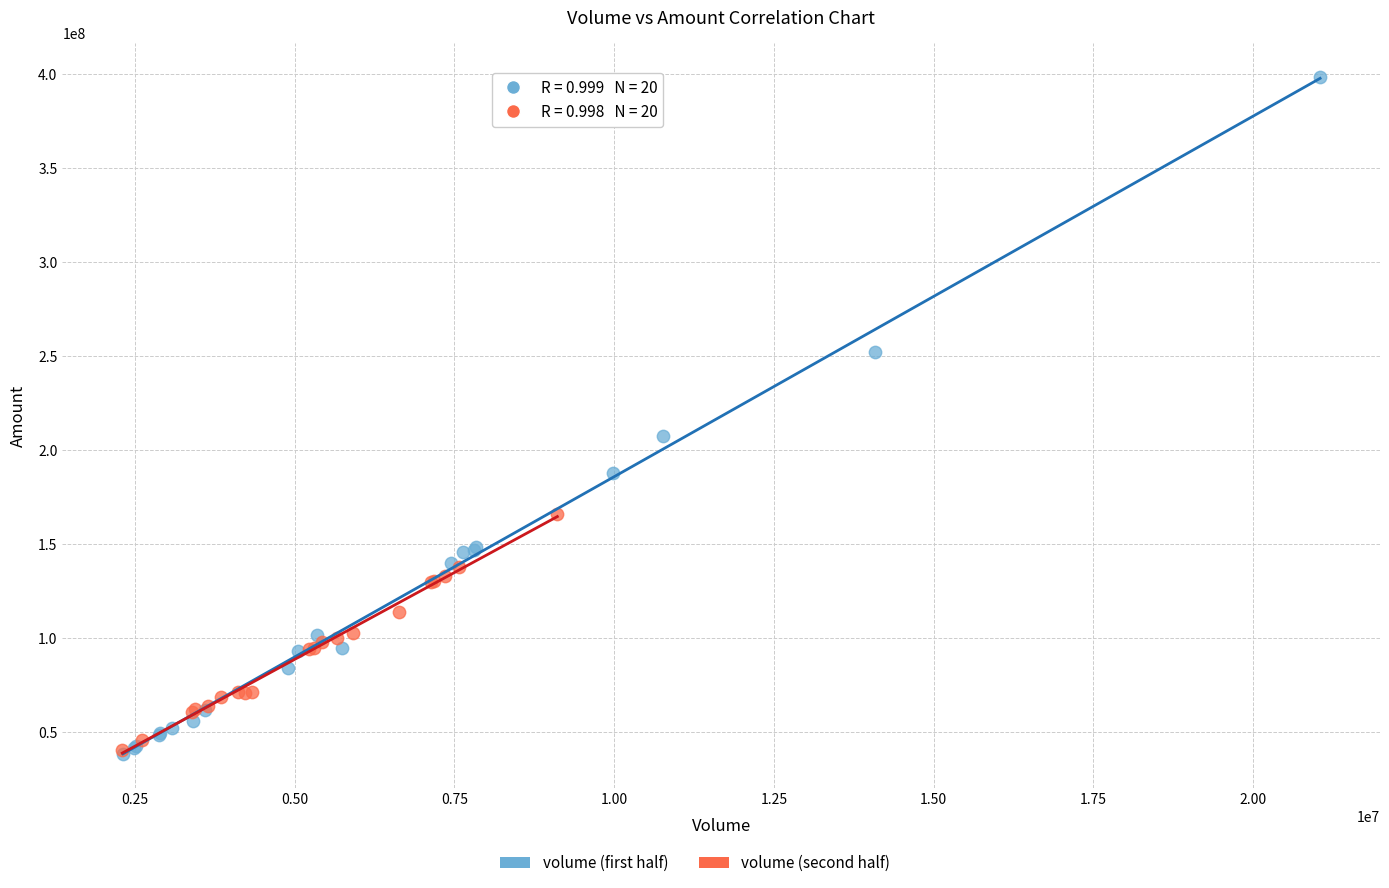

Which series has the widest spread of Y values?

volume (first half)